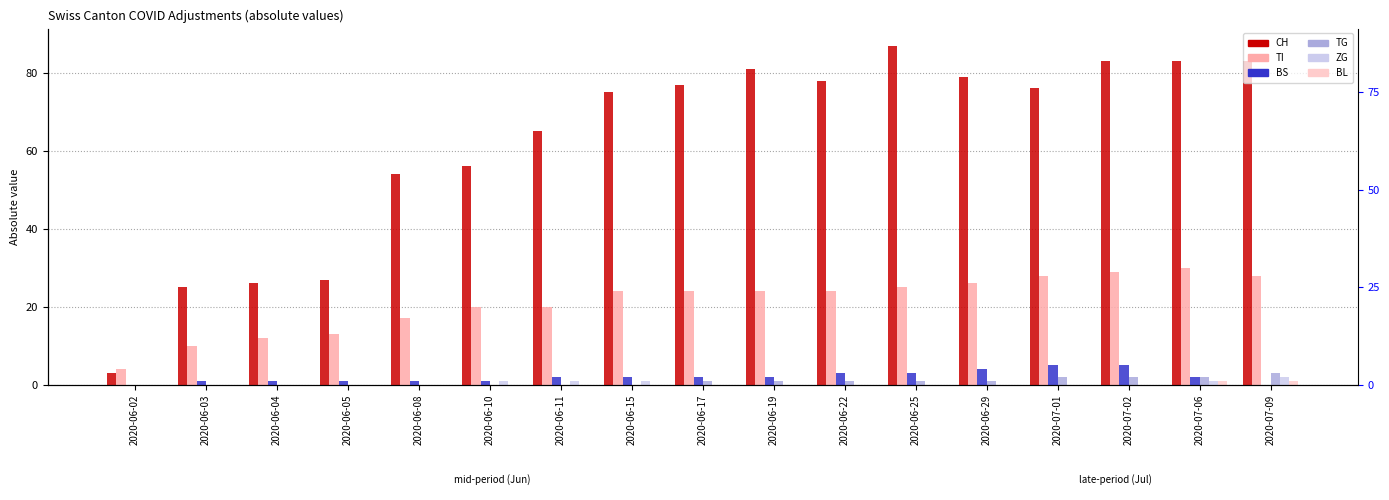

At which category does the chart reach its peak across all series?

2020-06-25